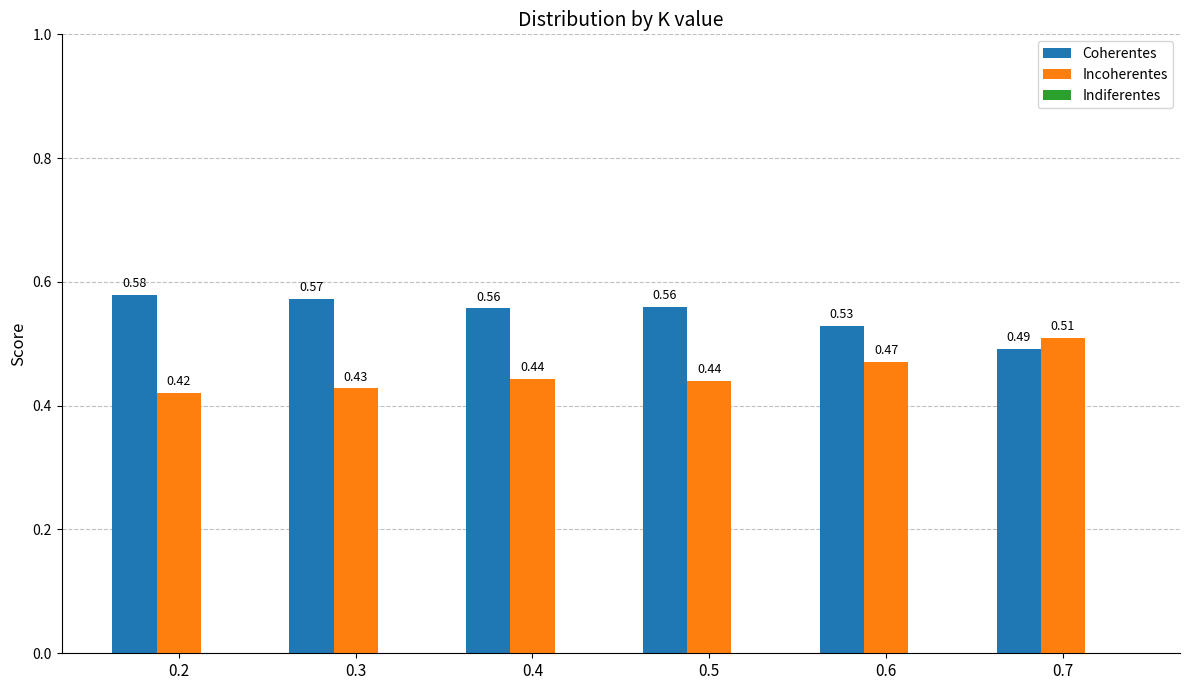

At how many categories does at least one series exceed 0?

6